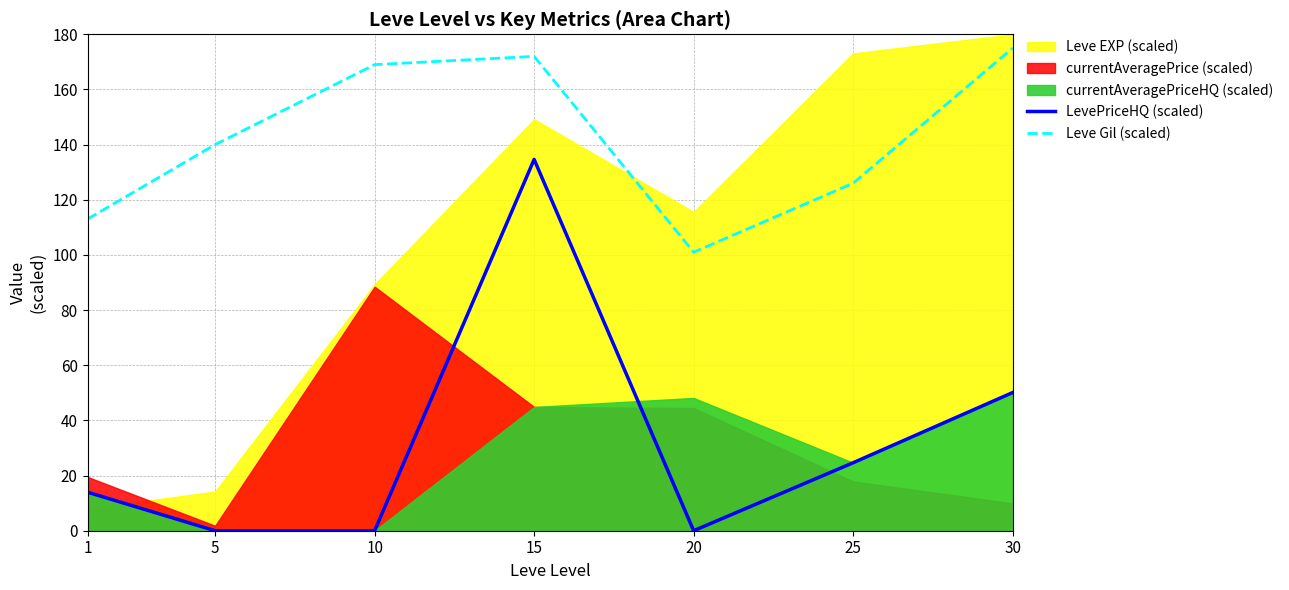

At which label does Leve Gil (scaled) first exceed 140?

10